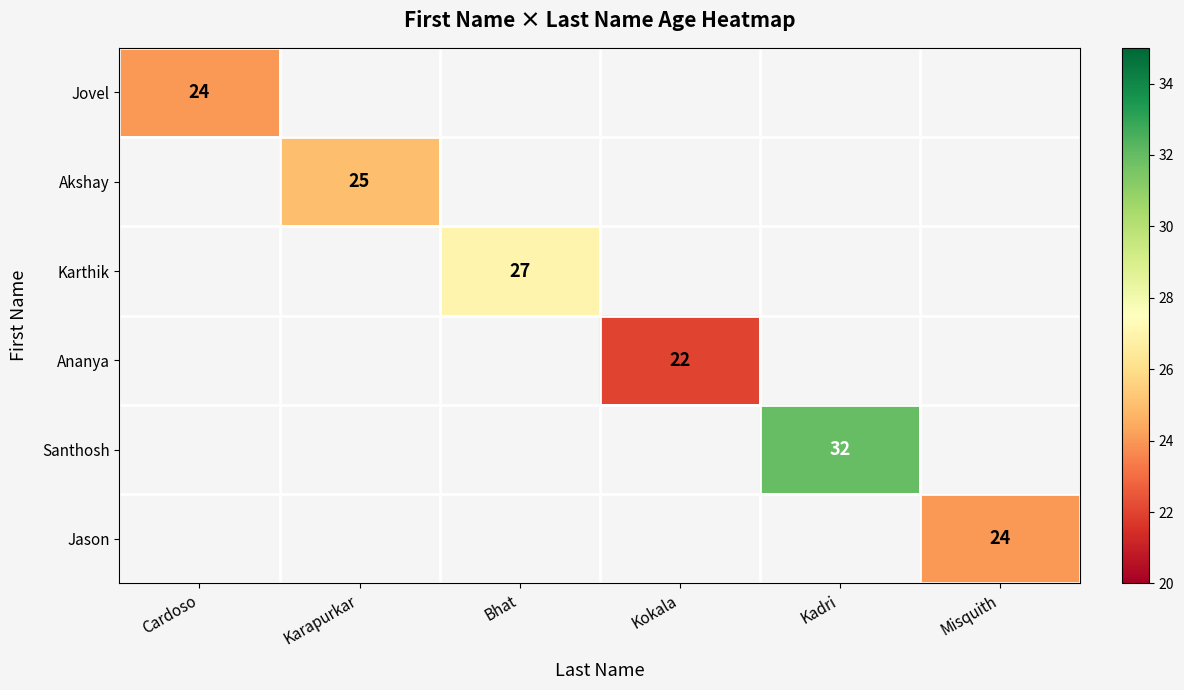

The value of Karthik at Bhat is 48. True or false?

False